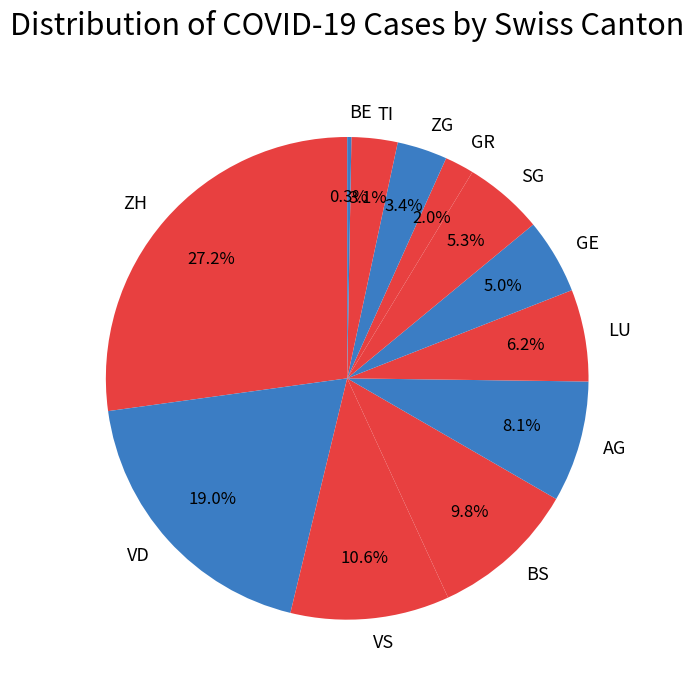

Is there a majority slice in this chart?

No